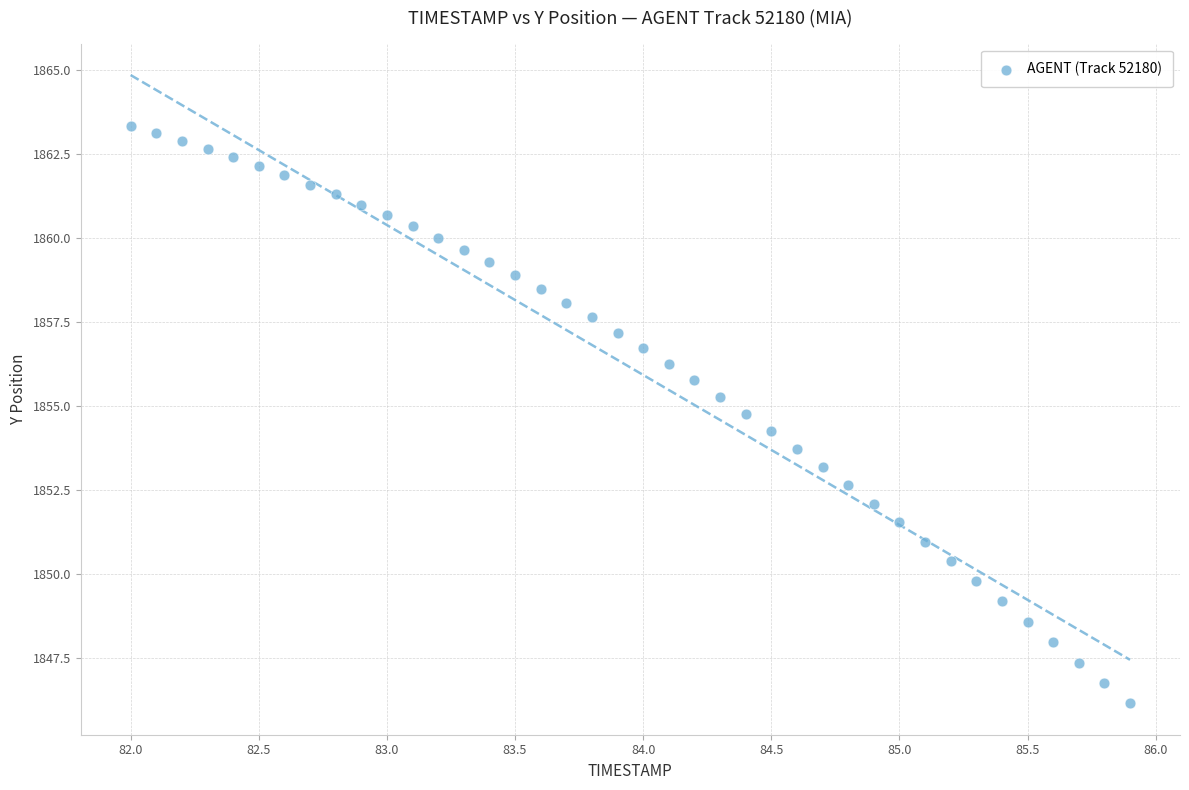

What is the range of X values (max minus min)?

3.9